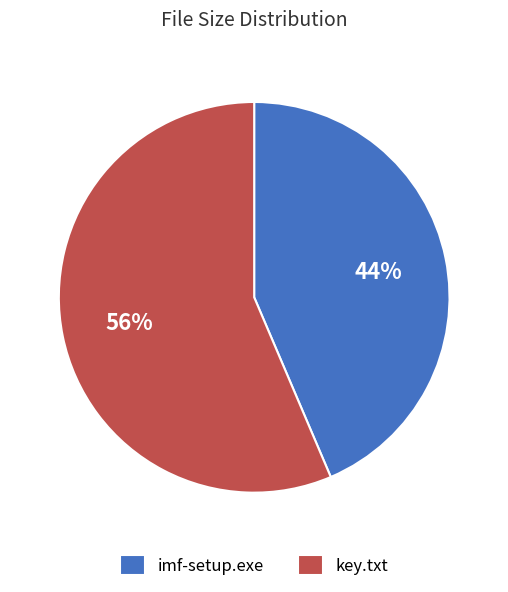

To the nearest percent, what percentage of the pie is imf-setup.exe?

44%